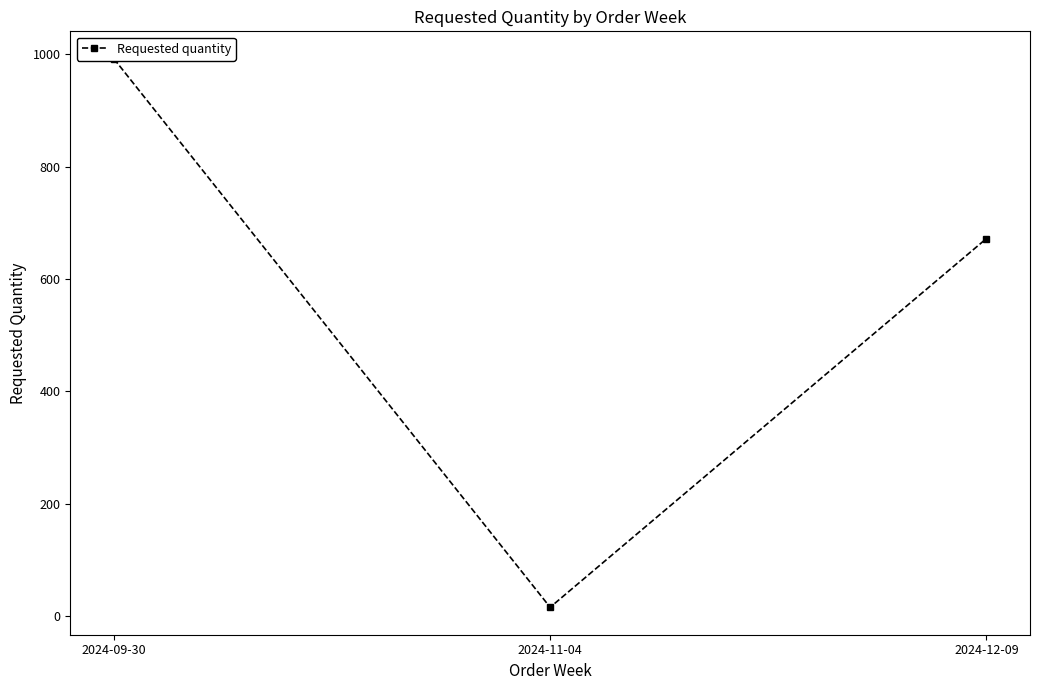

Rank the categories by value from lowest to highest.

2024-11-04, 2024-12-09, 2024-09-30